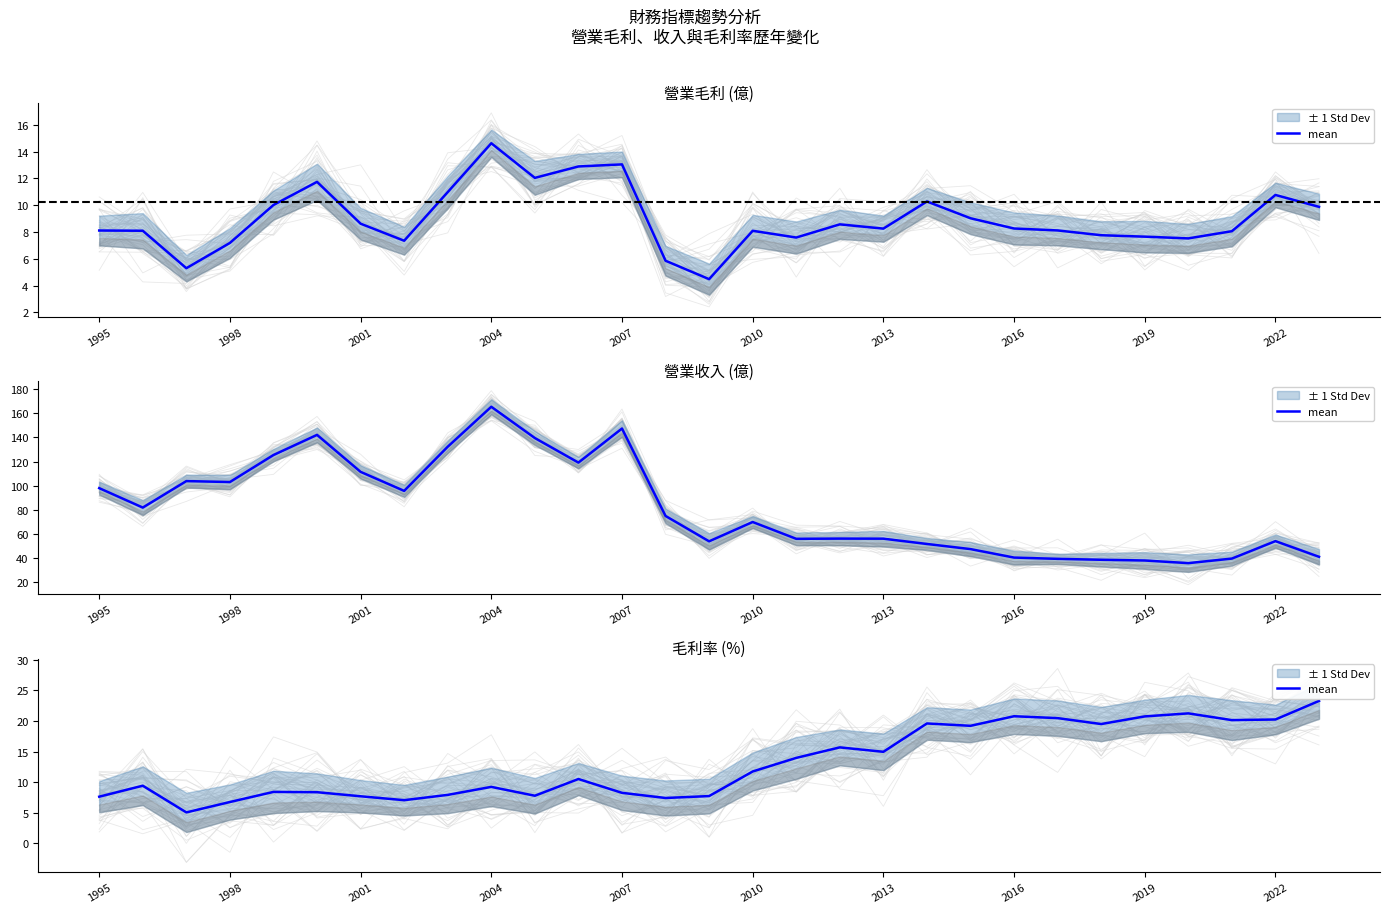

Read the value at 2019.

20.8